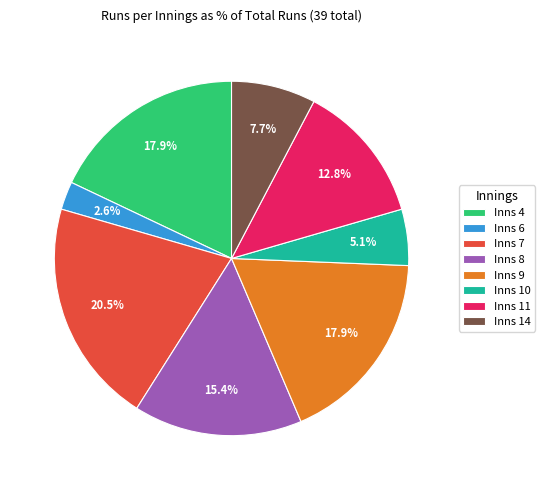

Which slice is the smallest?

Inns 6